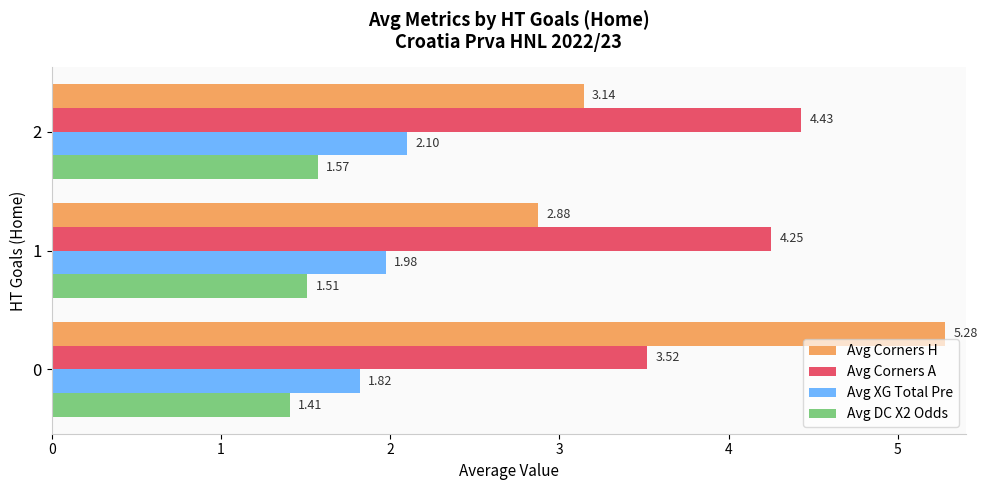

What is the sum of all Avg DC X2 Odds values?

4.5